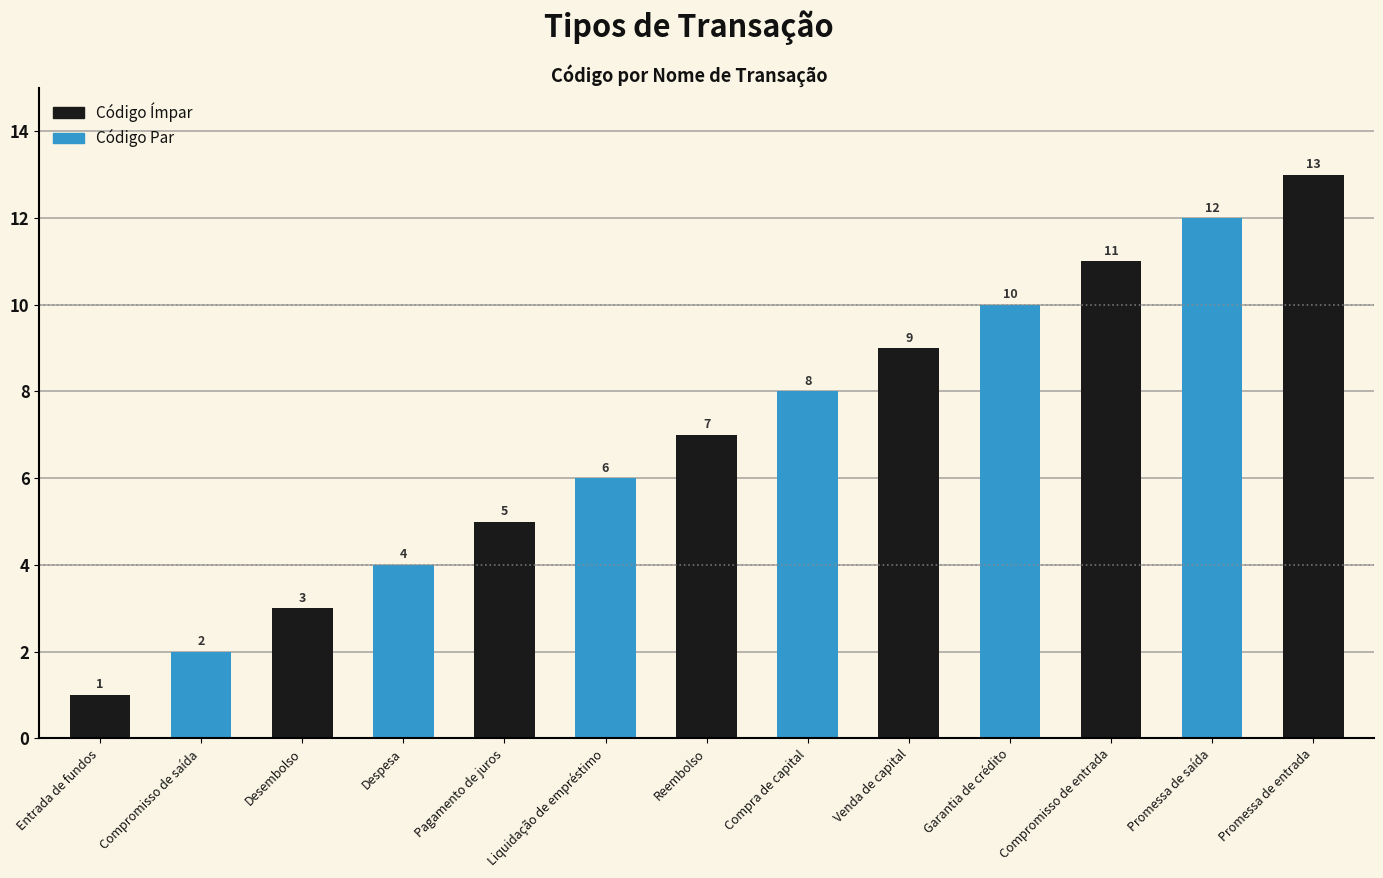

What position from the left is Compromisso de saída?

2